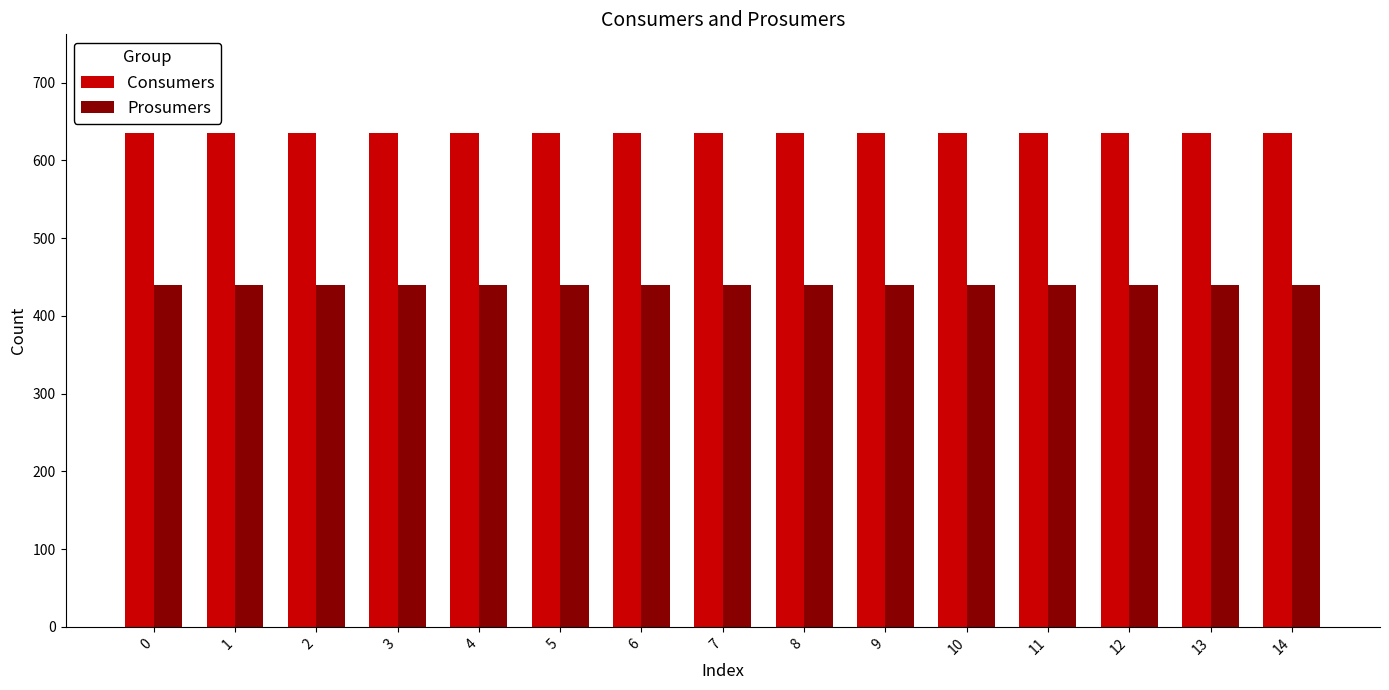

What is the approximate value of Consumers at 4?

635